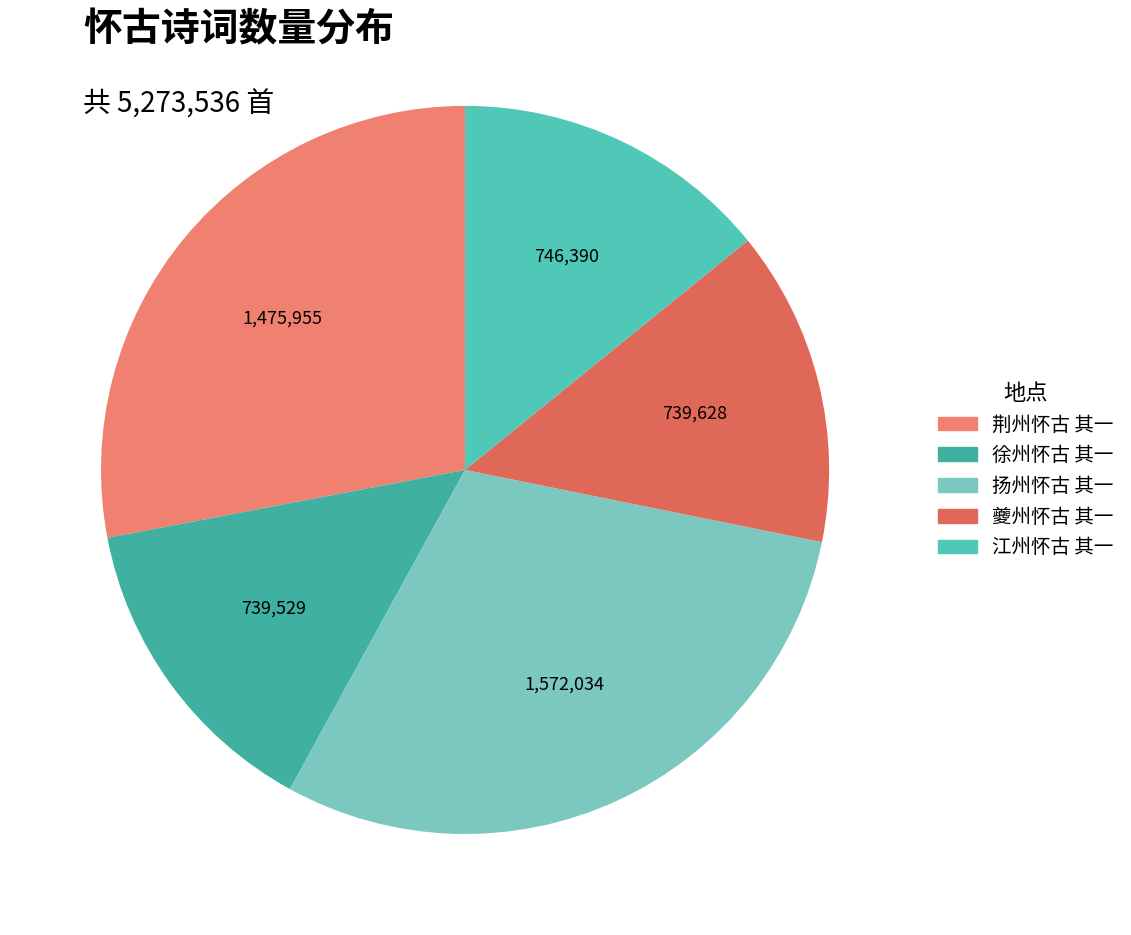

What is the smallest slice in the pie chart?

徐州怀古 其一